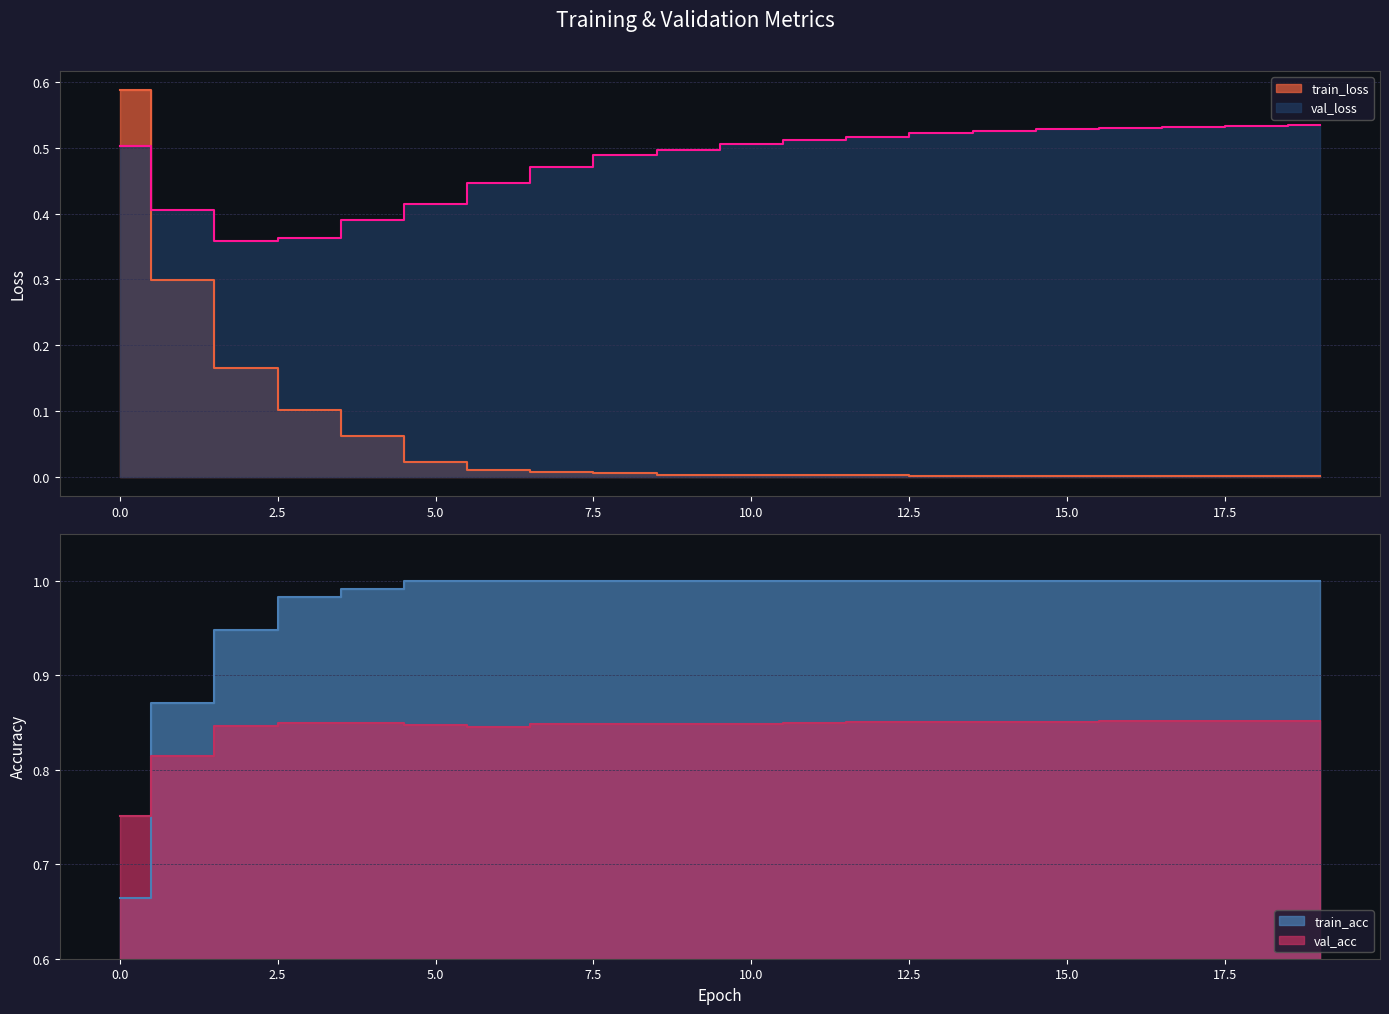

At which category does val_loss reach its first local valley?

2